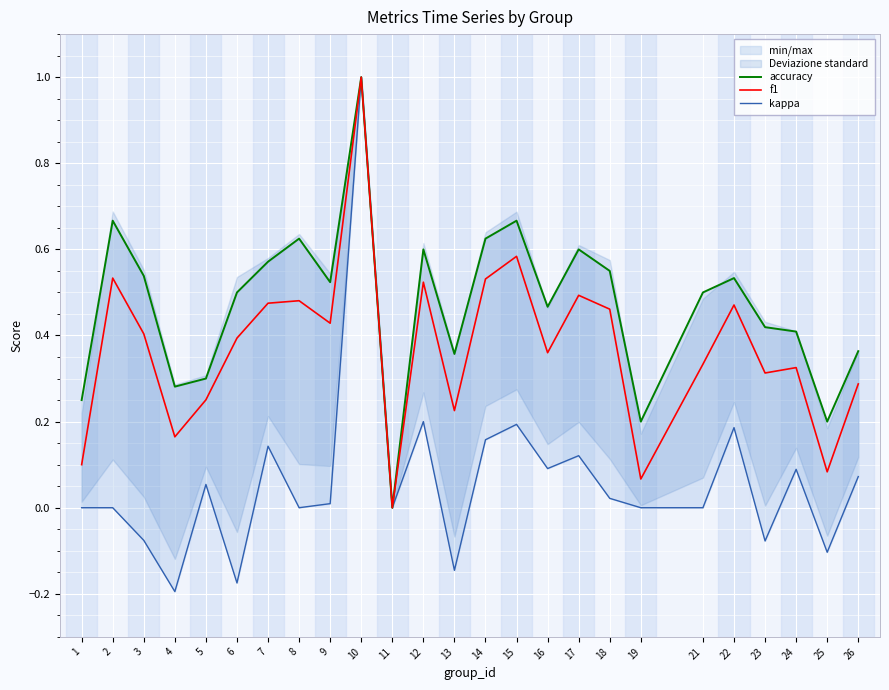

What is the minimum value shown in the chart?

-0.2